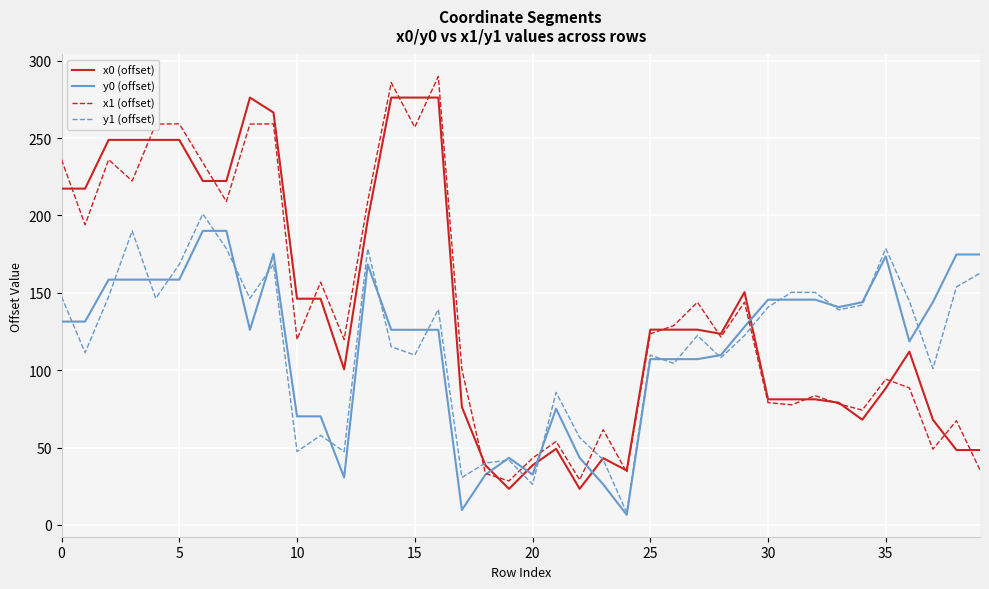

What is the smallest value displayed?

6.5